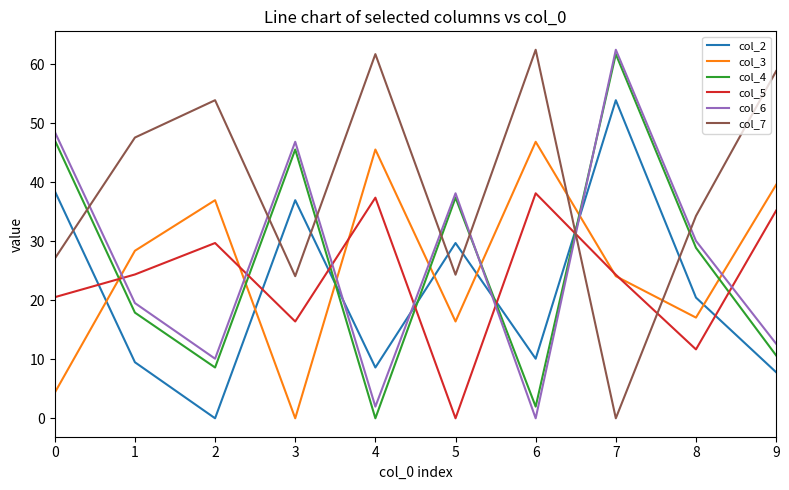

Between 5 and 9, which series saw the biggest shift?

col_5